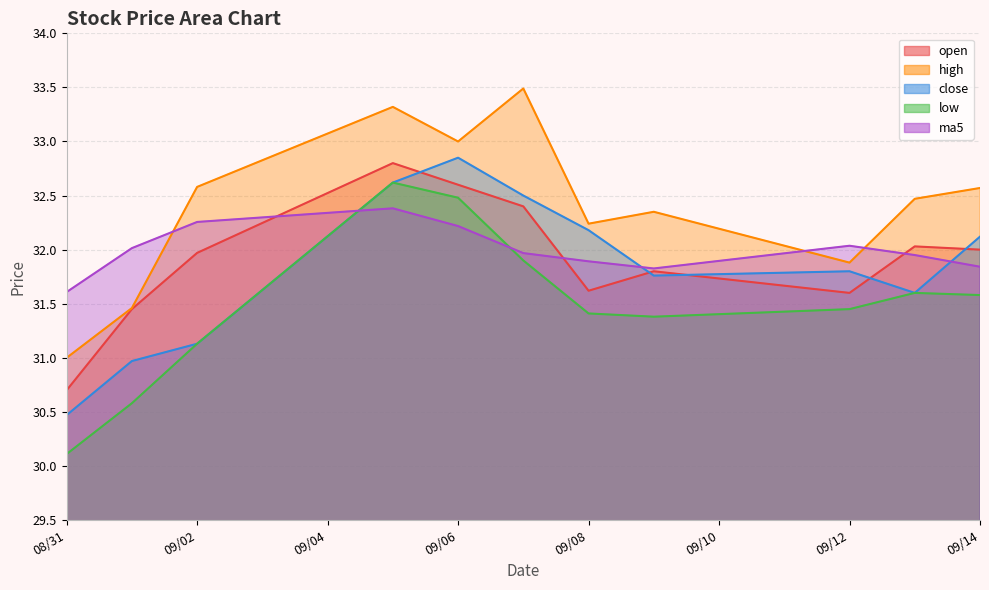

The value of close at 09/12 is 31.8. True or false?

True